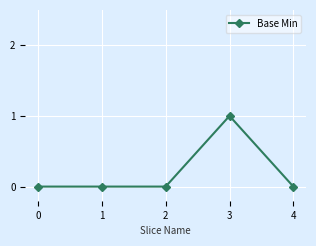

The value at 4 is 0. True or false?

True